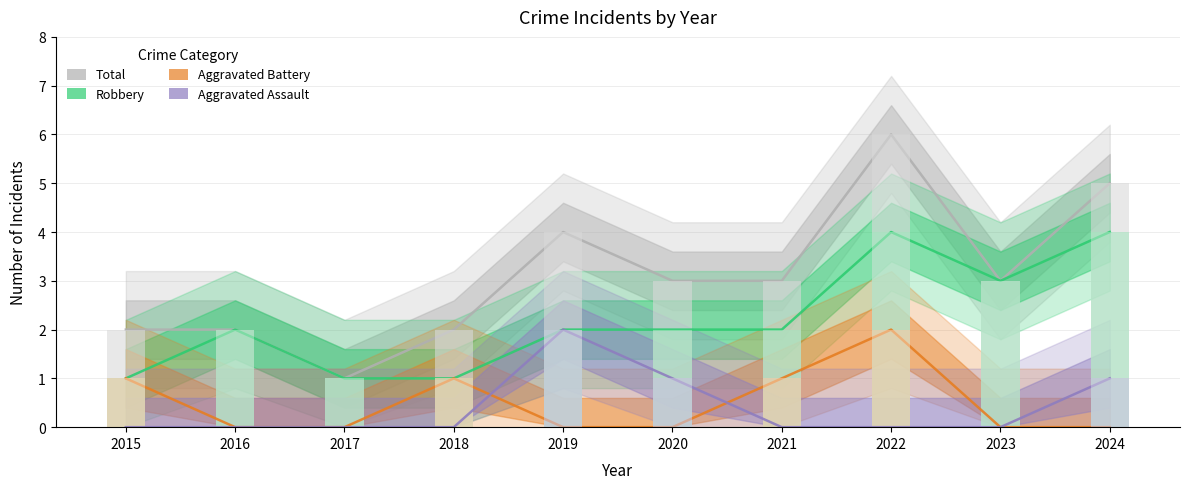

What is the value of the Robbery bar at the 3rd from the left?

1